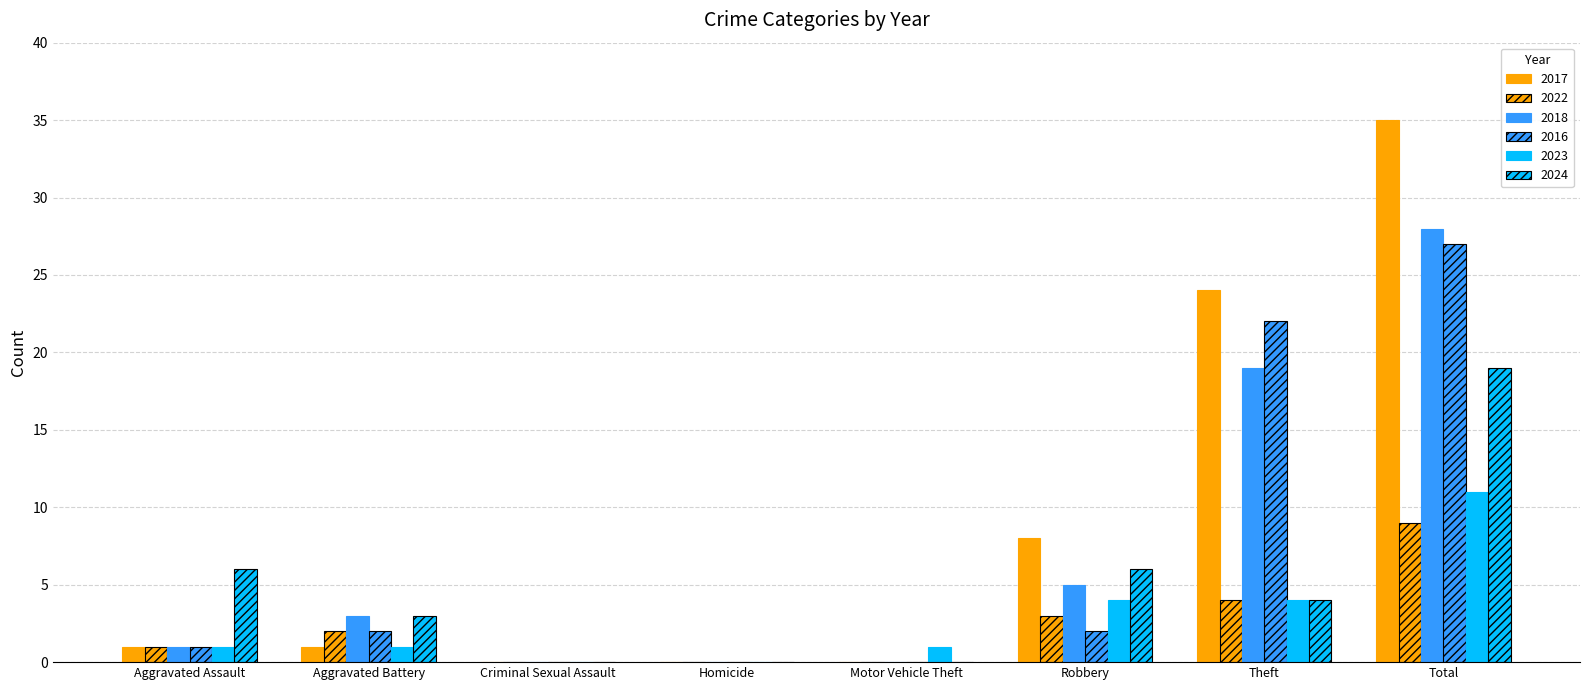

What is the value of the 2017 bar at the 2nd from the left?

1